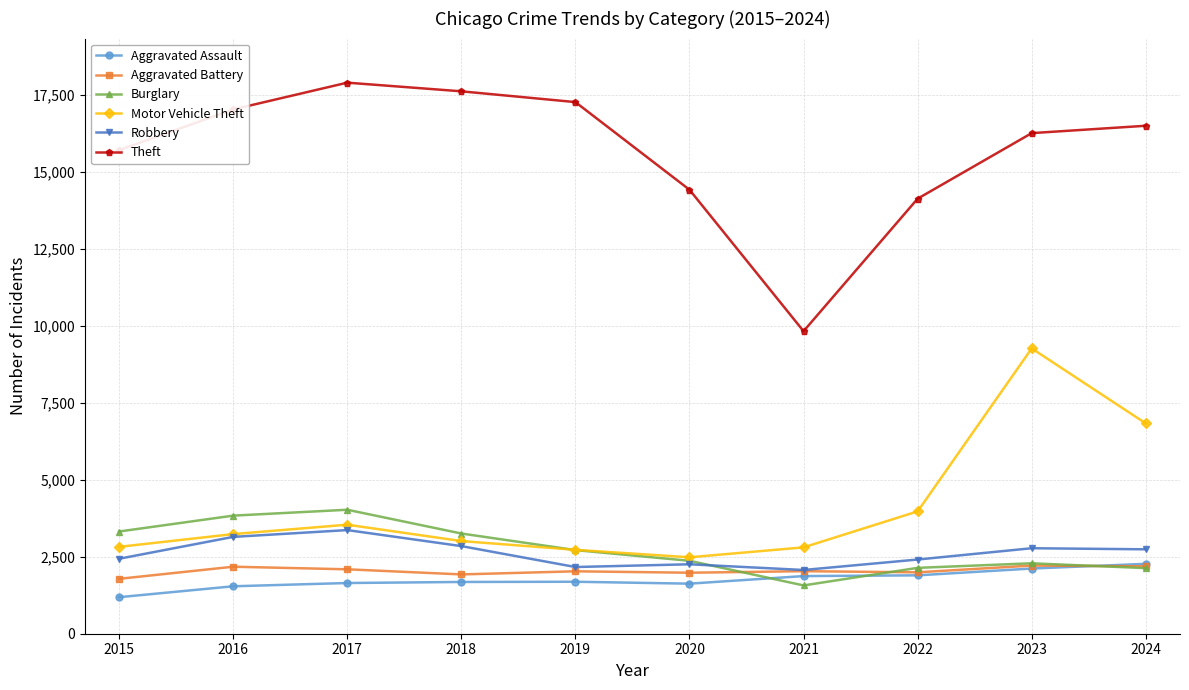

Which series has the widest spread of values?

Theft